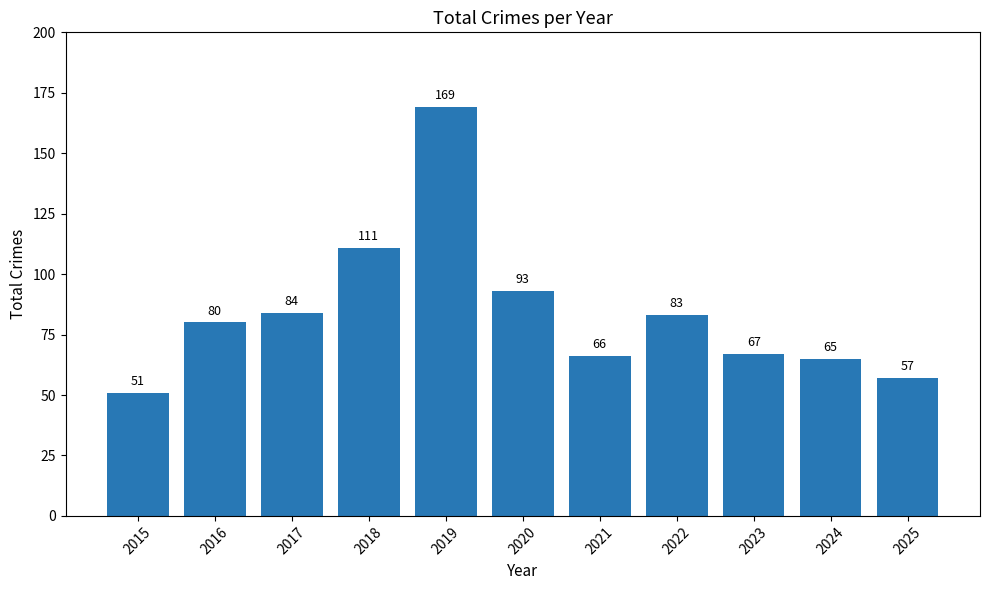

Between 2024 and 2017, which is larger?

2017